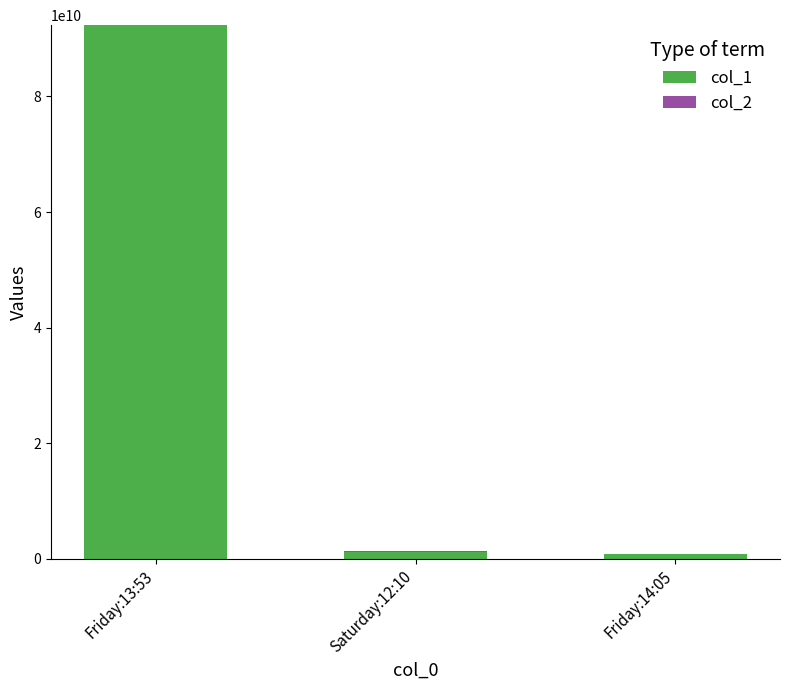

Read the col_1 value at Friday:13:53, to the nearest 10.

92316152440